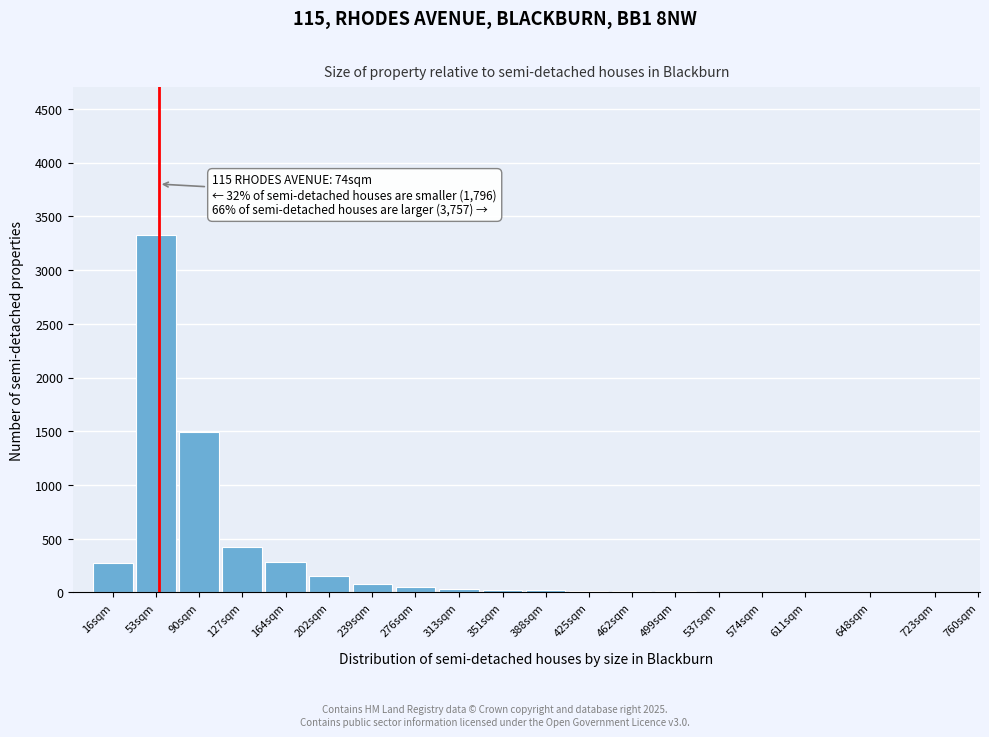

Where is the data nearest to the value 1666?

90sqm